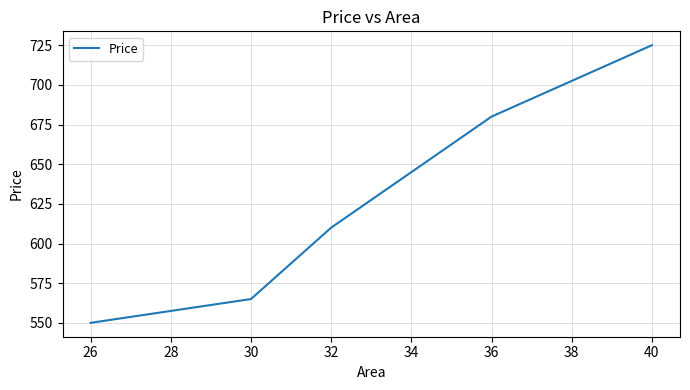

What is the difference between the maximum and minimum values?

175